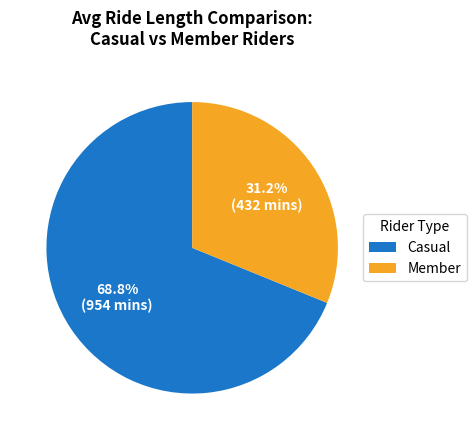

Does any single category account for the majority?

Yes